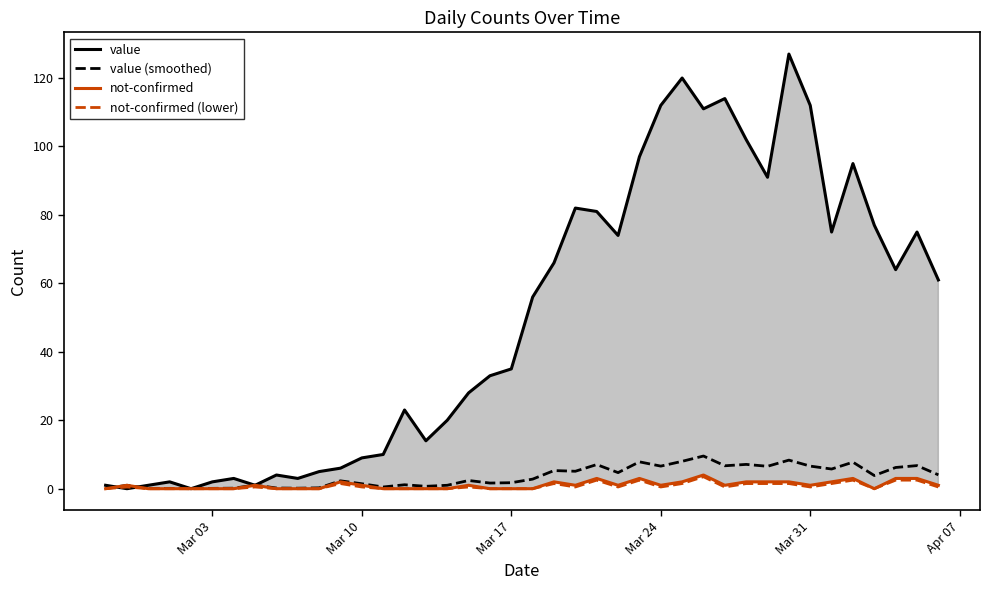

How many interior local peaks does the value (smoothed) series have?

14